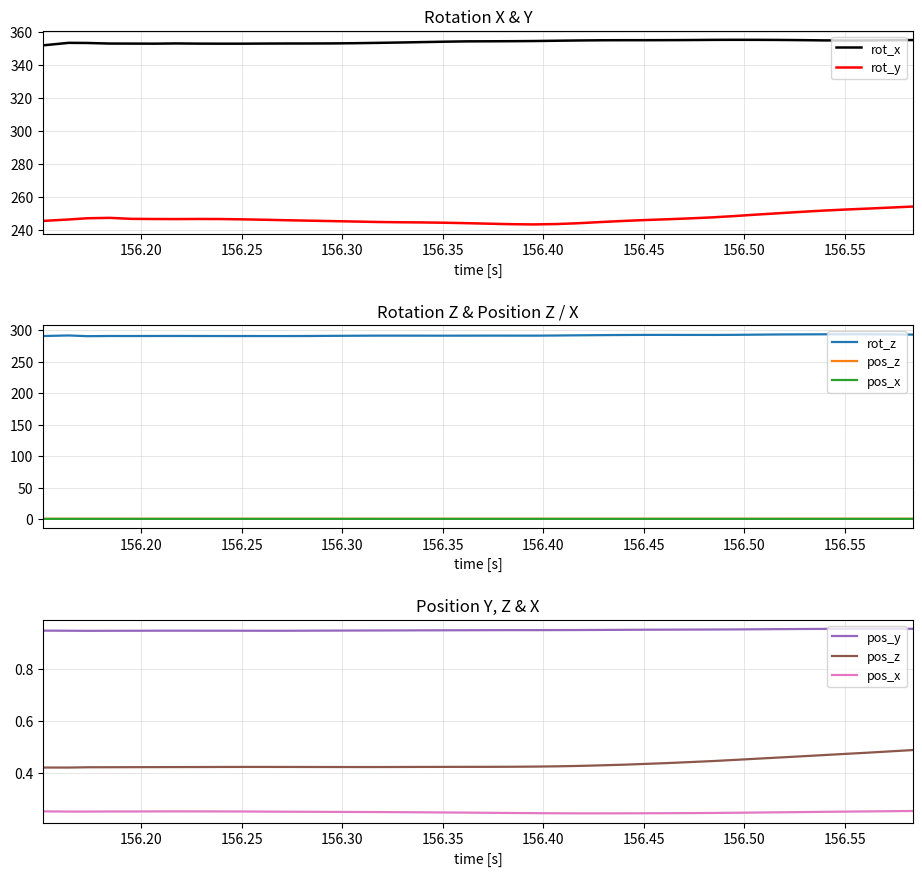

What is the highest value of the rot_x series?

355.2